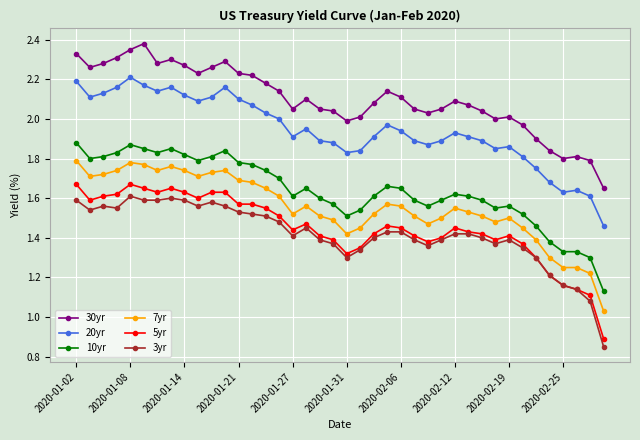

True or false: 7yr has more than 0 points higher than both neighbors.

True